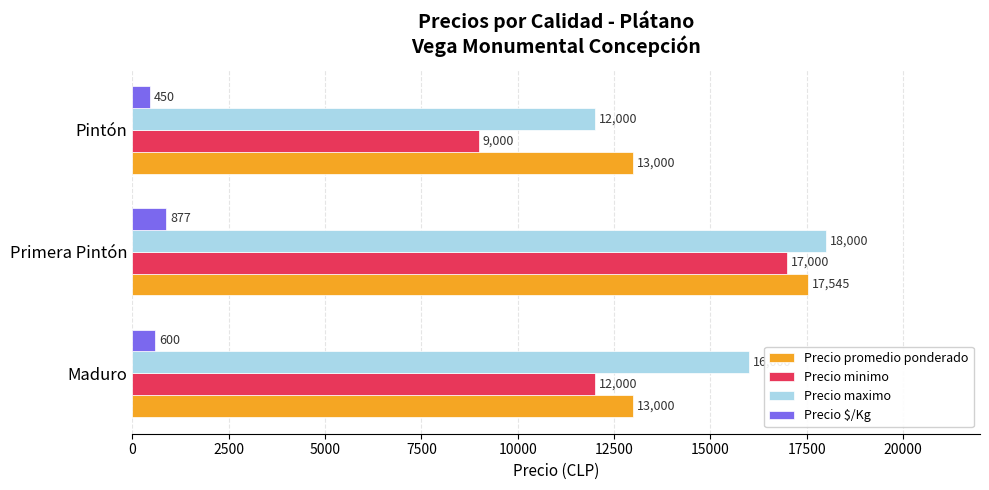

What is the average value of the Precio maximo series?

15333